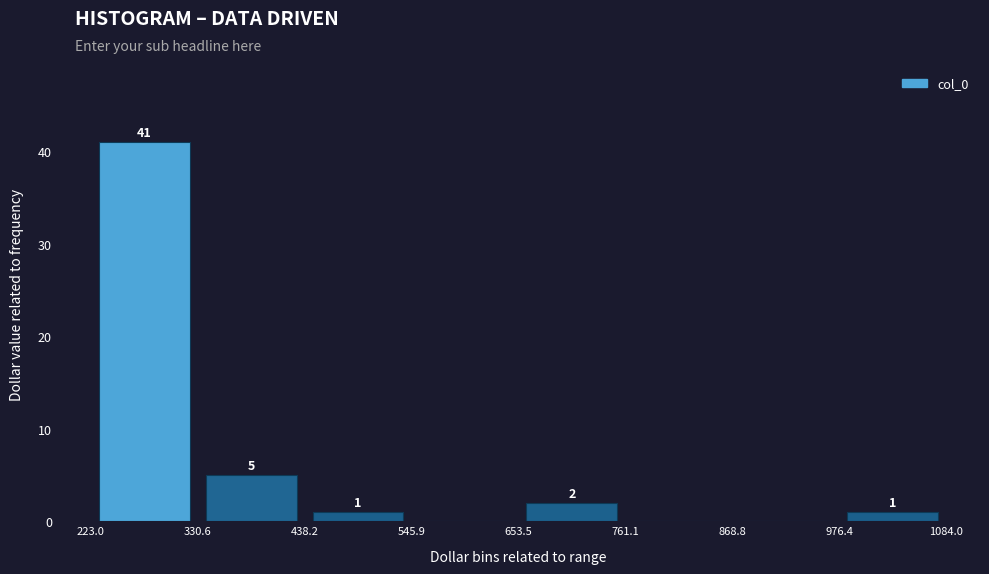

Over which range of the x-axis is the bar tallest?

223.0 to 330.6